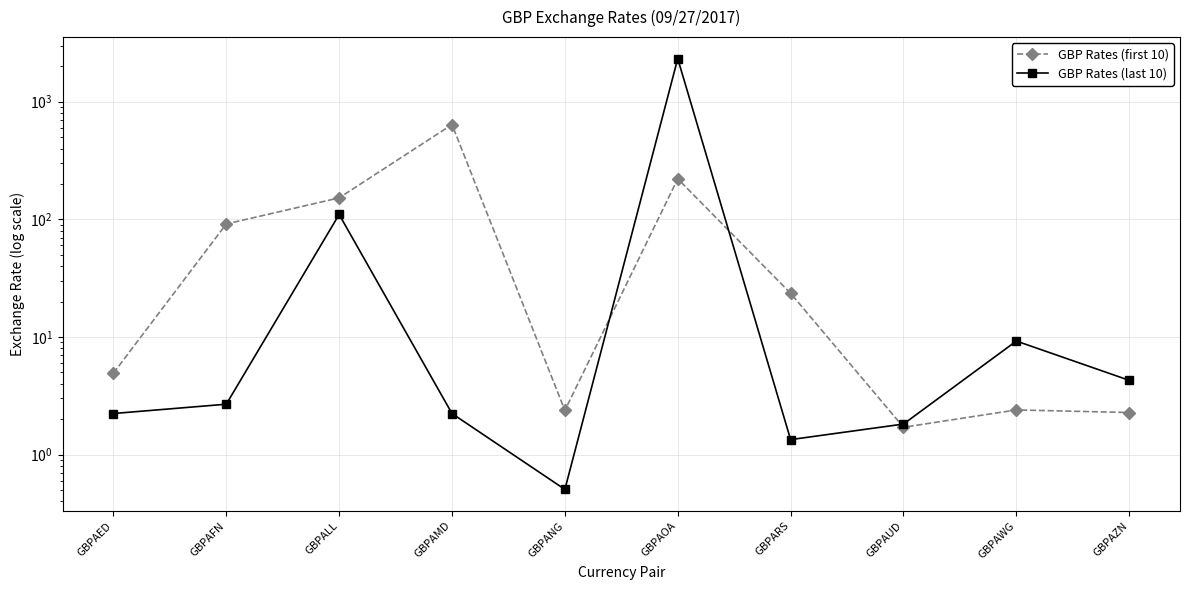

Reading left to right, what are all the values shown in this chart?

GBP Rates (first 10): GBPAED=4.9	GBPAFN=91.3	GBPALL=152.2	GBPAMD=639.4	GBPANG=2.4	GBPAOA=221.1	GBPARS=23.5	GBPAUD=1.7	GBPAWG=2.4	GBPAZN=2.3
GBP Rates (last 10): GBPAED=2.2	GBPAFN=2.7	GBPALL=109.9	GBPAMD=2.2	GBPANG=0.5	GBPAOA=2323.9	GBPARS=1.3	GBPAUD=1.8	GBPAWG=9.2	GBPAZN=4.3